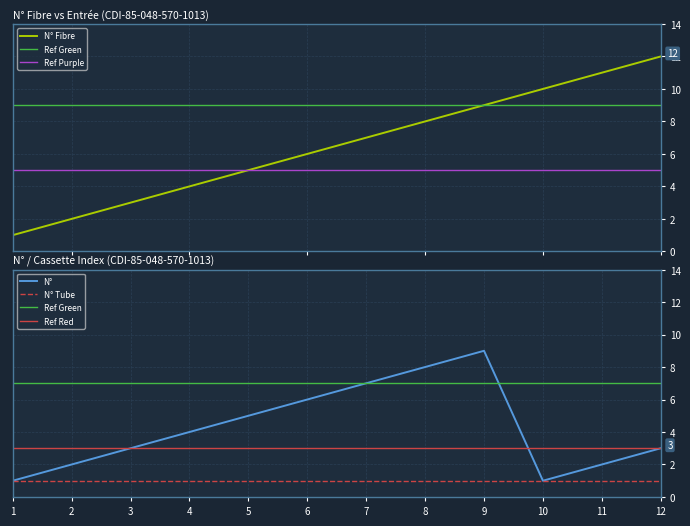

Which series has the widest spread of values?

N° Fibre